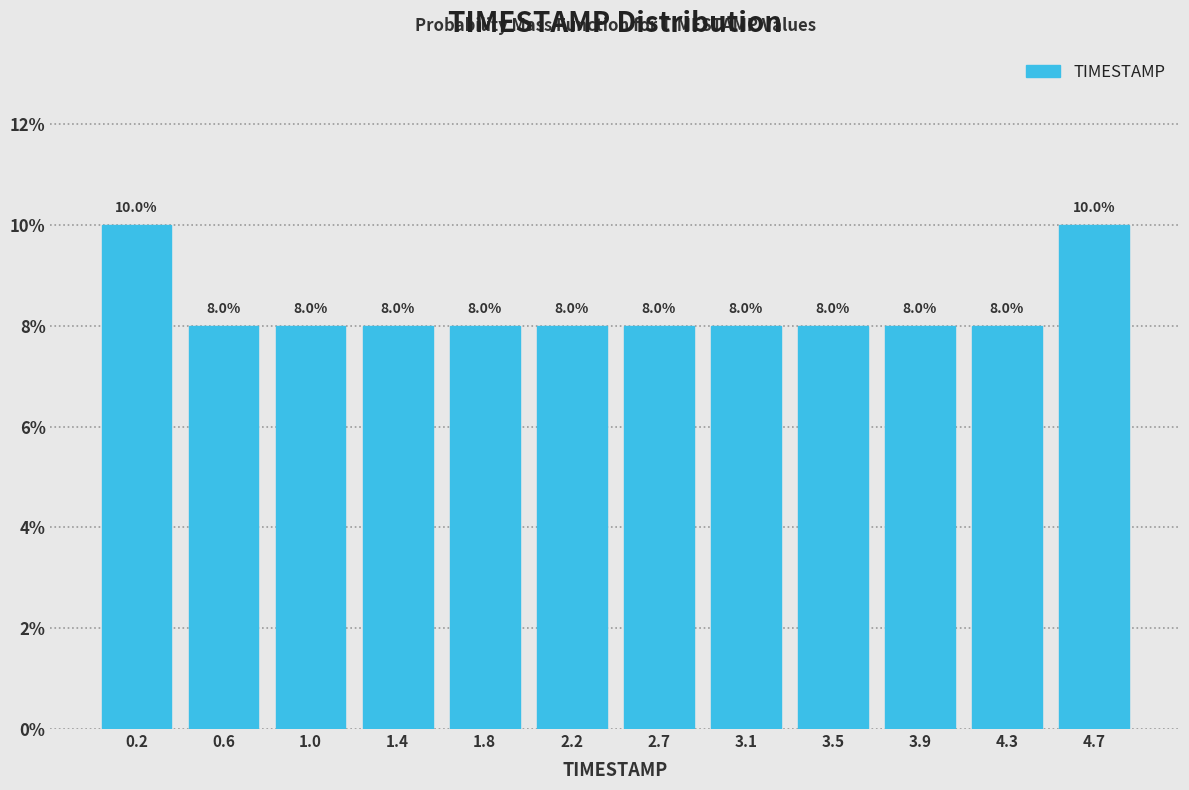

Reading left to right, list every bar in this chart as the range it spans on the x-axis followed by its height. The bar edges are not printed on the chart, so give them approximately, as read against the axis.

0.00 to 0.40: 10.0
0.40 to 0.80: 8.0
0.80 to 1.25: 8.0
1.25 to 1.65: 8.0
1.65 to 2.05: 8.0
2.05 to 2.45: 8.0
2.45 to 2.85: 8.0
2.85 to 3.25: 8.0
3.25 to 3.70: 8.0
3.70 to 4.10: 8.0
4.10 to 4.50: 8.0
4.50 to 4.90: 10.0